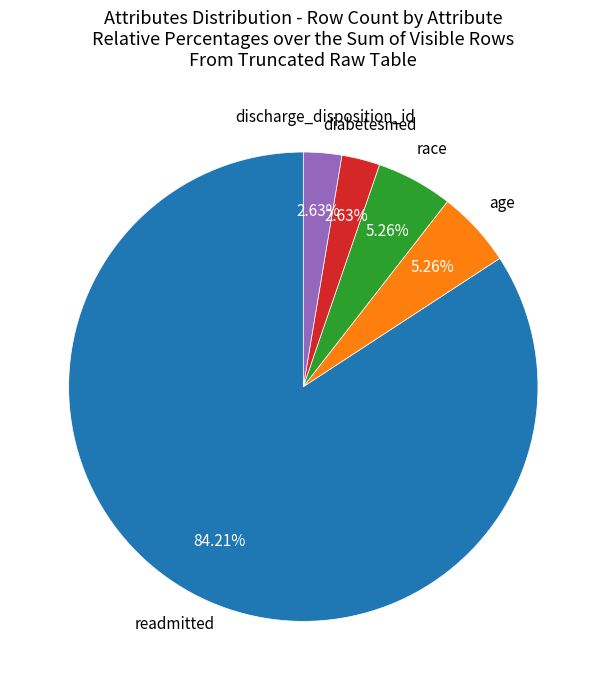

Is it true that discharge_disposition_id is 23% of the pie?

False